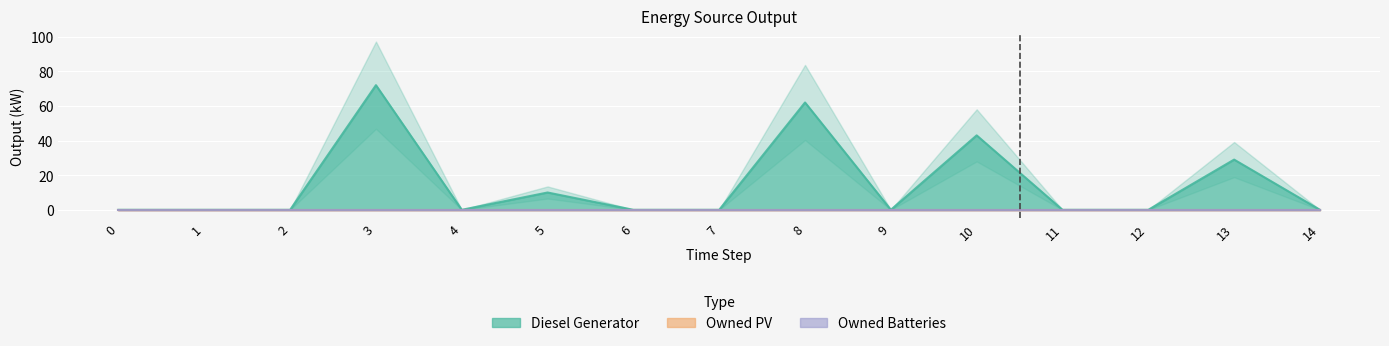

Which series has the widest spread of values?

Diesel Generator